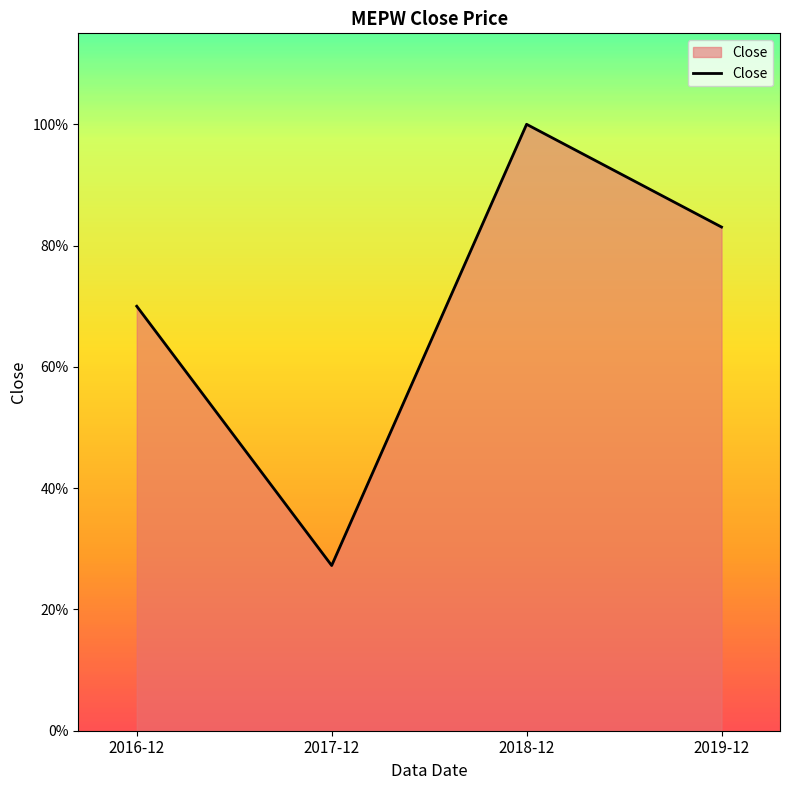

What is the label of the 4th point from the left?

2019-12